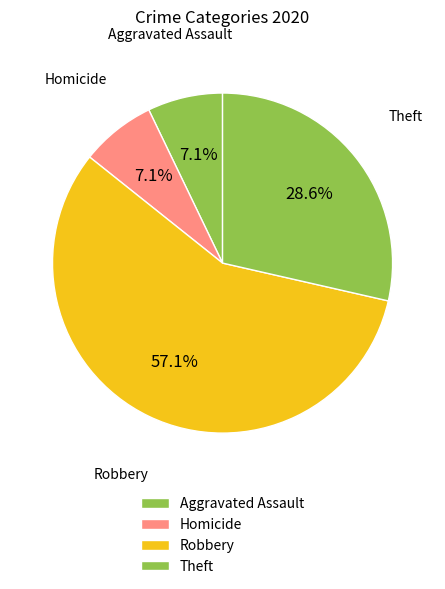

Count the number of slices in the pie.

4